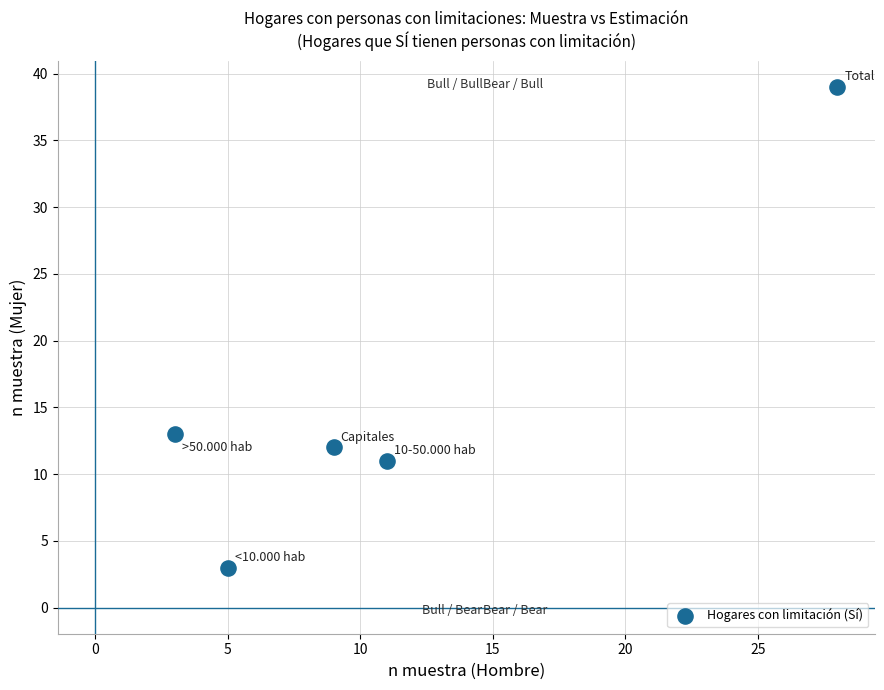

What Y value in the scatter plot is closest to 21?

13